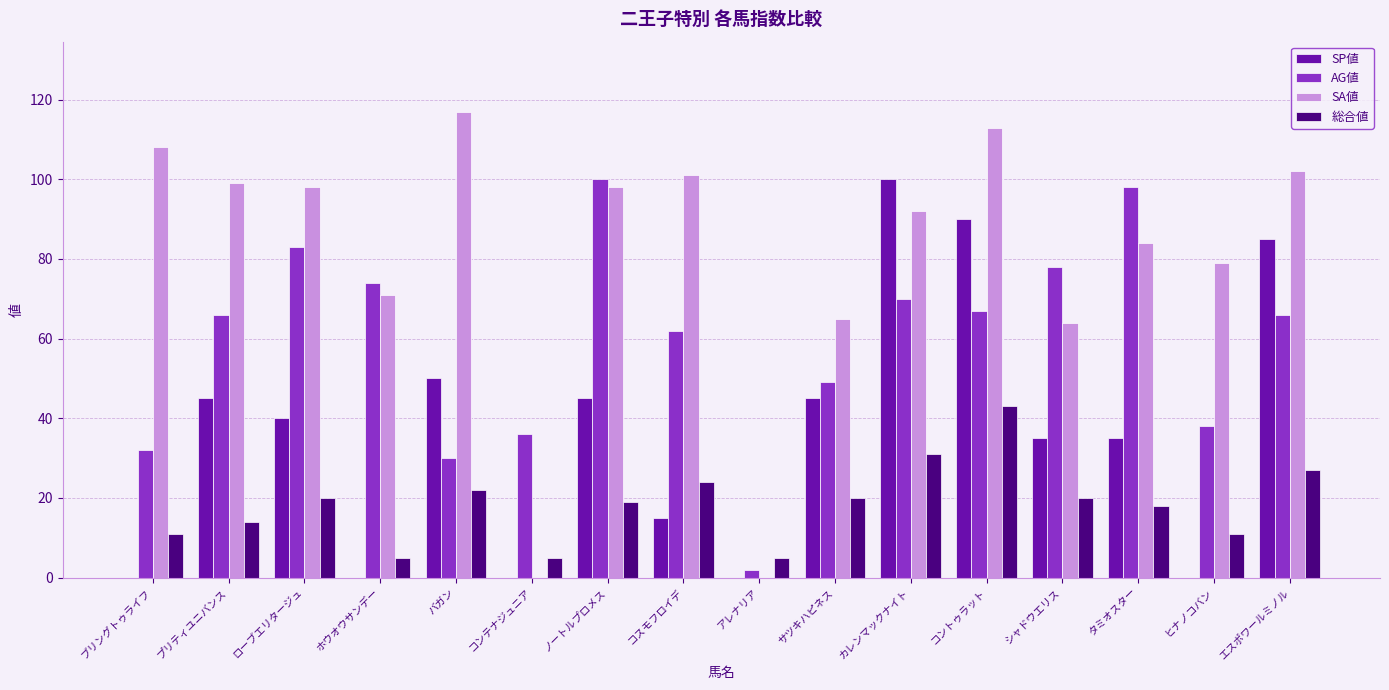

At which label is 総合値 closest to 24?

コスモフロイデ